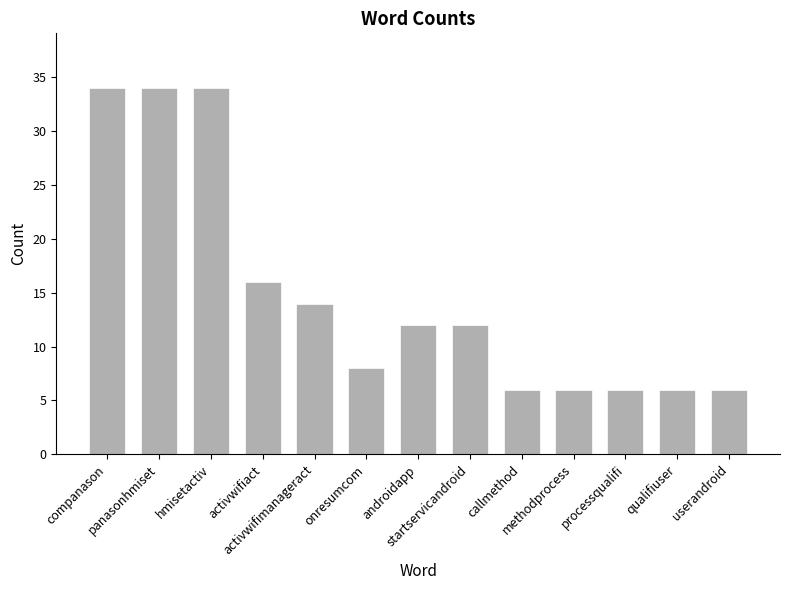

What is the smallest value displayed?

6